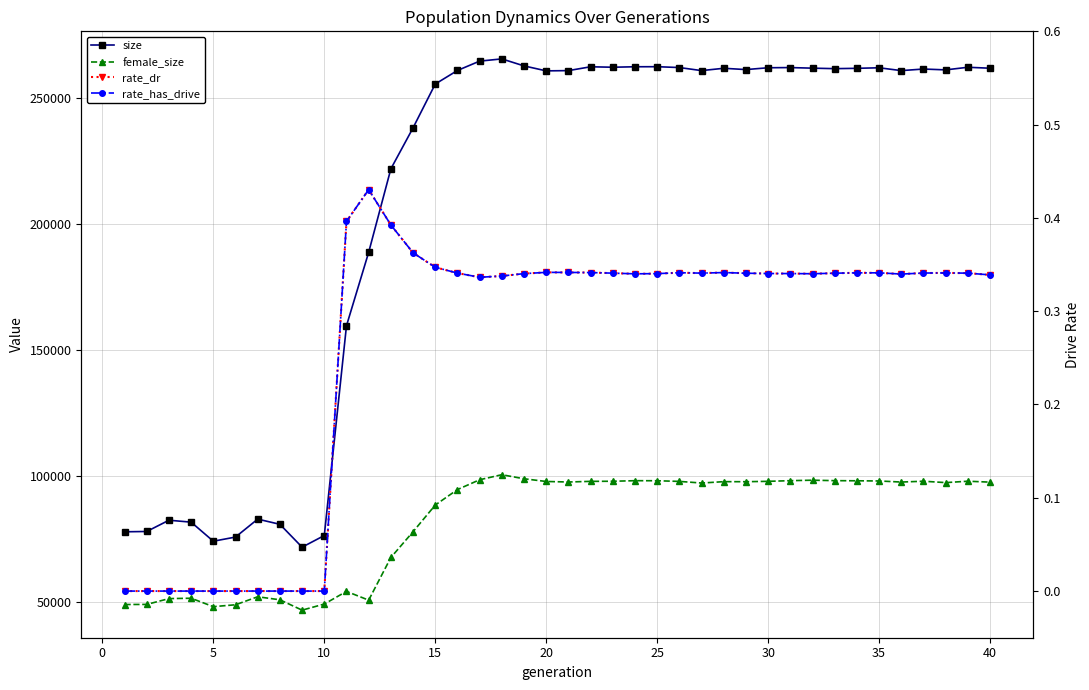

What is the value of the size point at the 2nd from the left?

77987.0